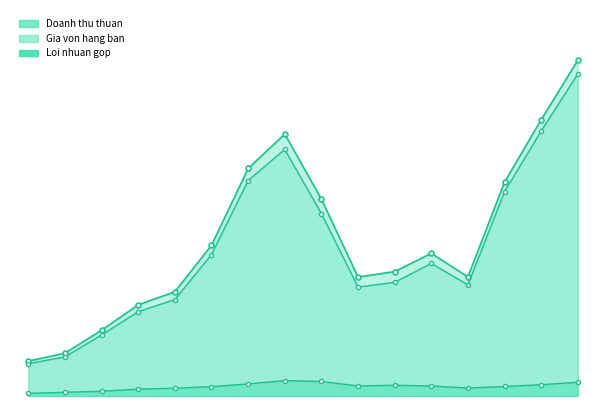

Is the value of Loi nhuan gop at 2009 greater than the value of Doanh thu thuan at 2009?

No